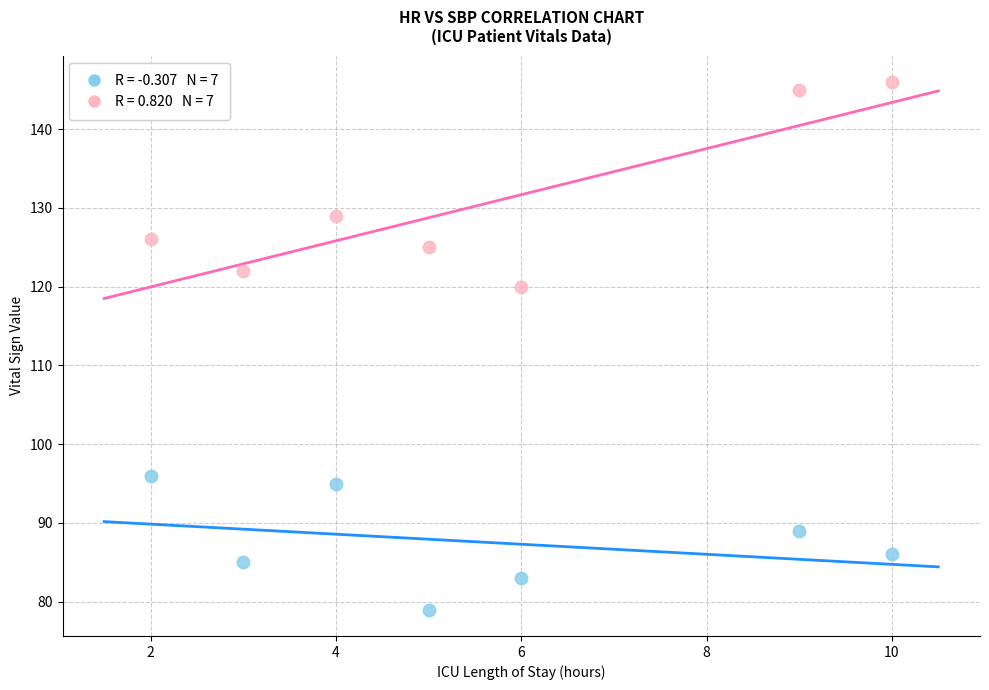

Across all series, what Y value is closest to 112?

120